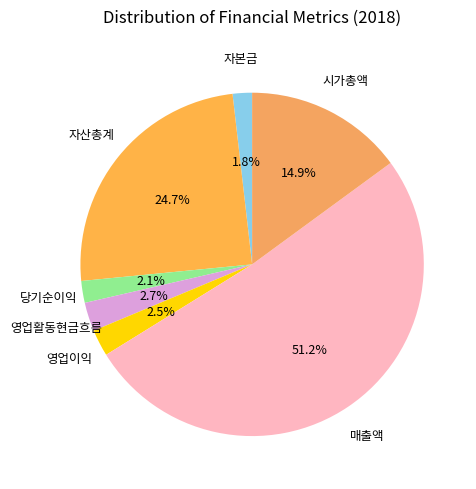

How many slices are in this pie chart?

7